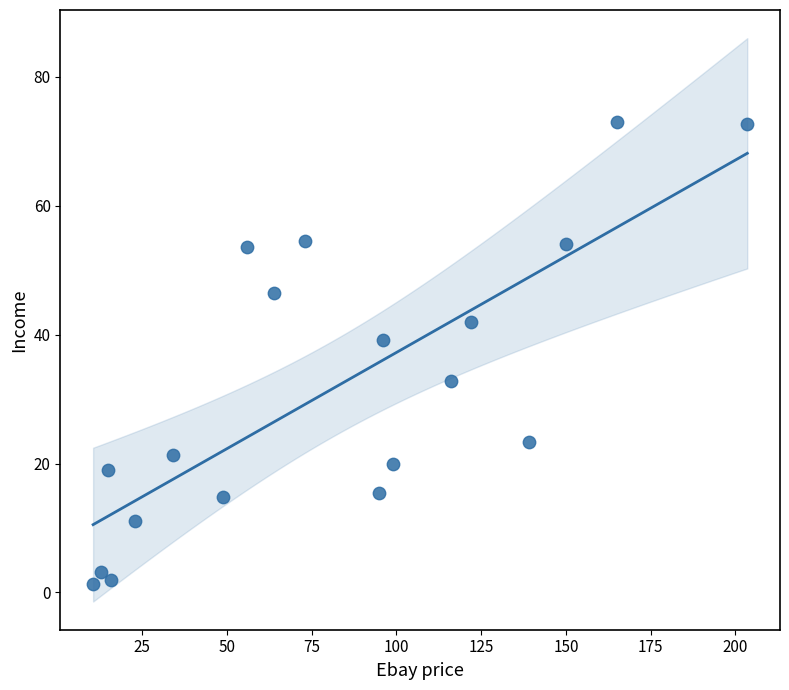

What is the range of Y values (max minus min)?

71.7